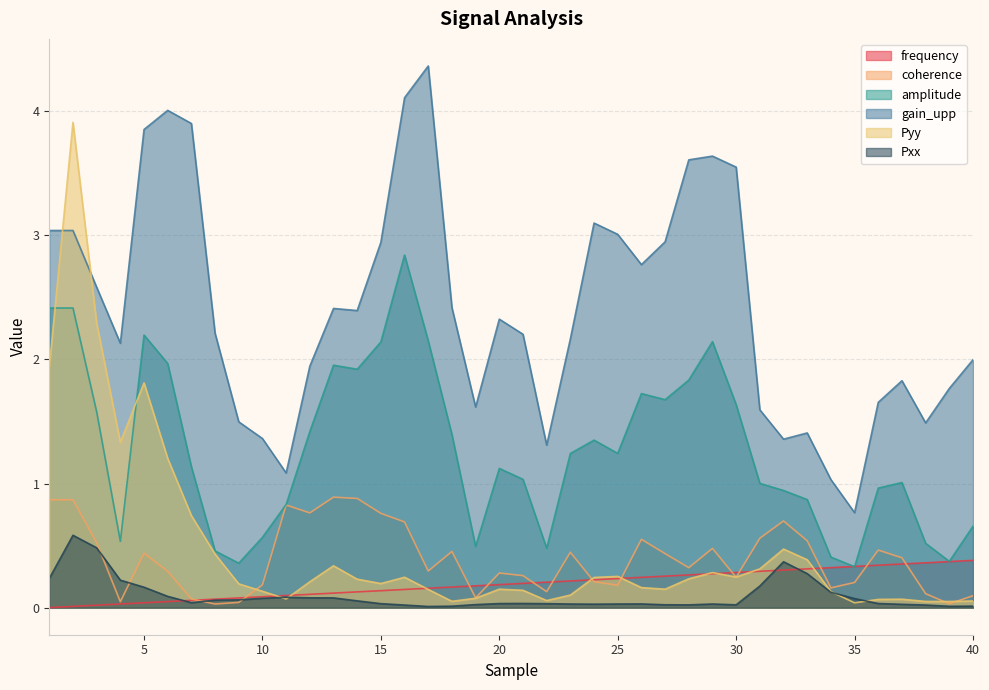

How many intersections are there between coherence and Pyy?

7